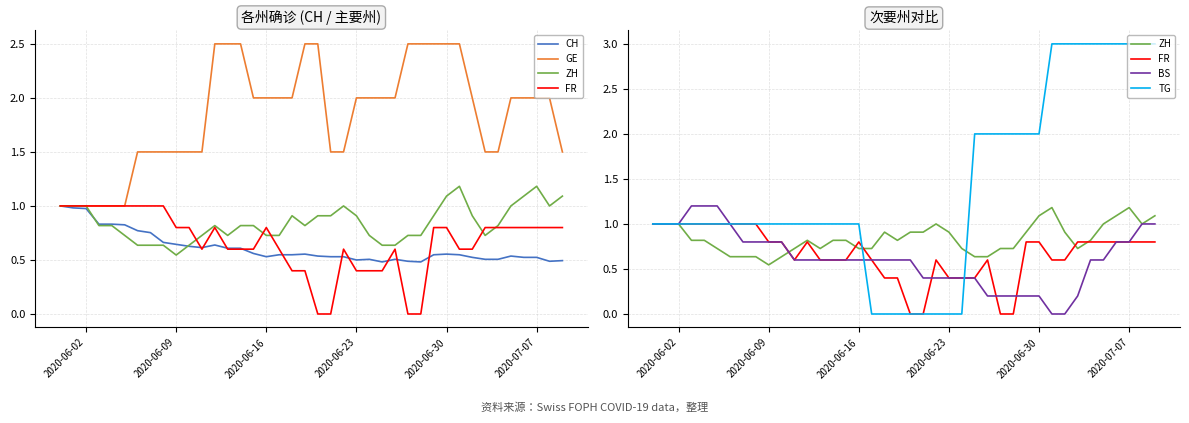

Which series ends up on top after the final intersection of TG and FR?

TG